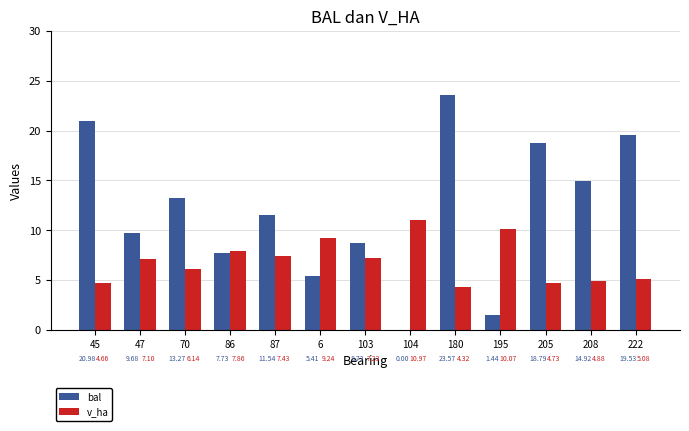

Between 45 and 47, which series saw the biggest shift?

bal